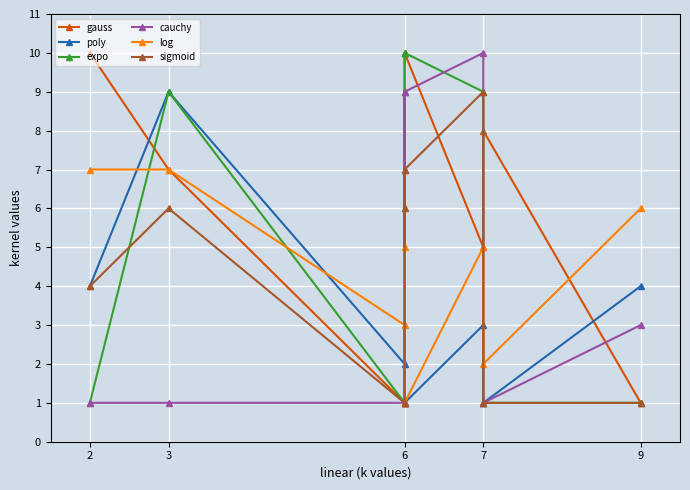

The log series shows 1 at 6. True or false?

False